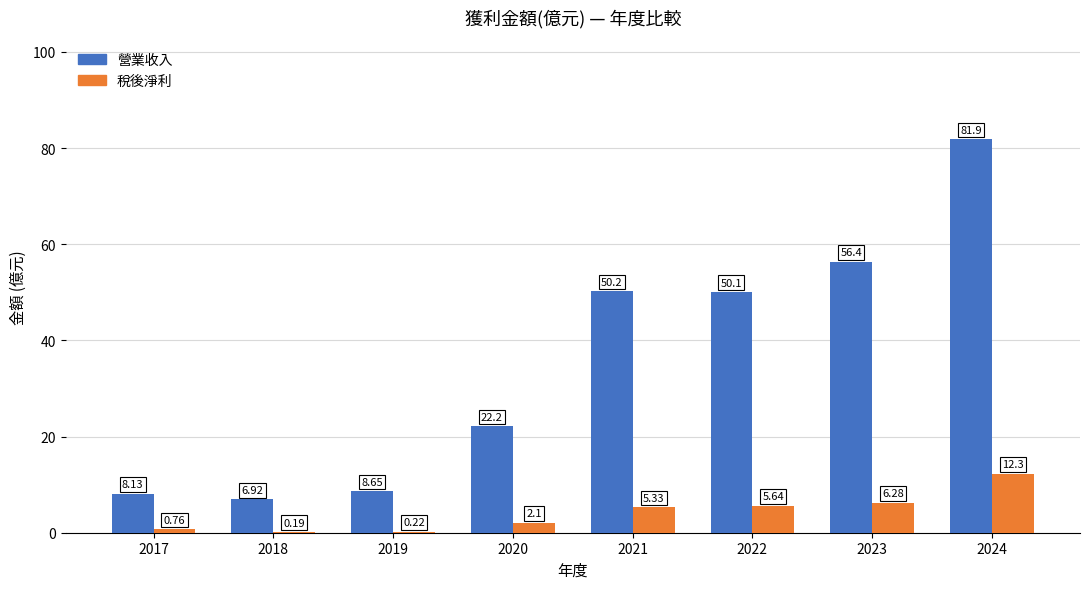

What are all the series names shown in the legend?

營業收入, 稅後淨利